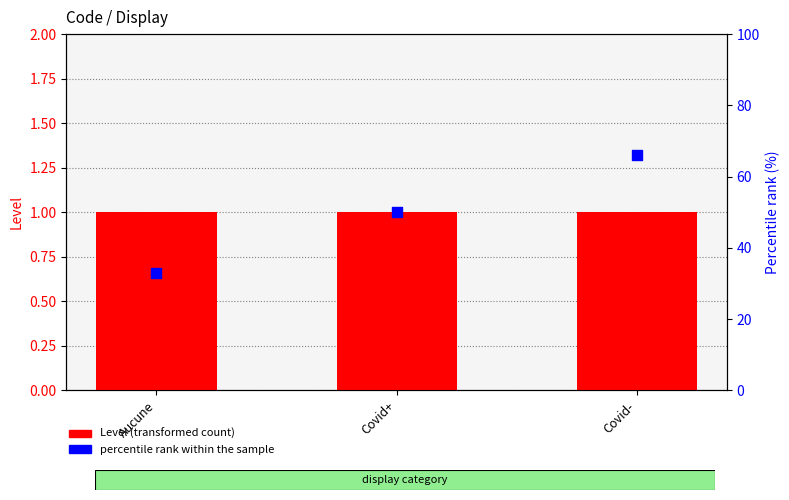

What are all the series names shown in the legend?

Level (transformed count), percentile rank within the sample